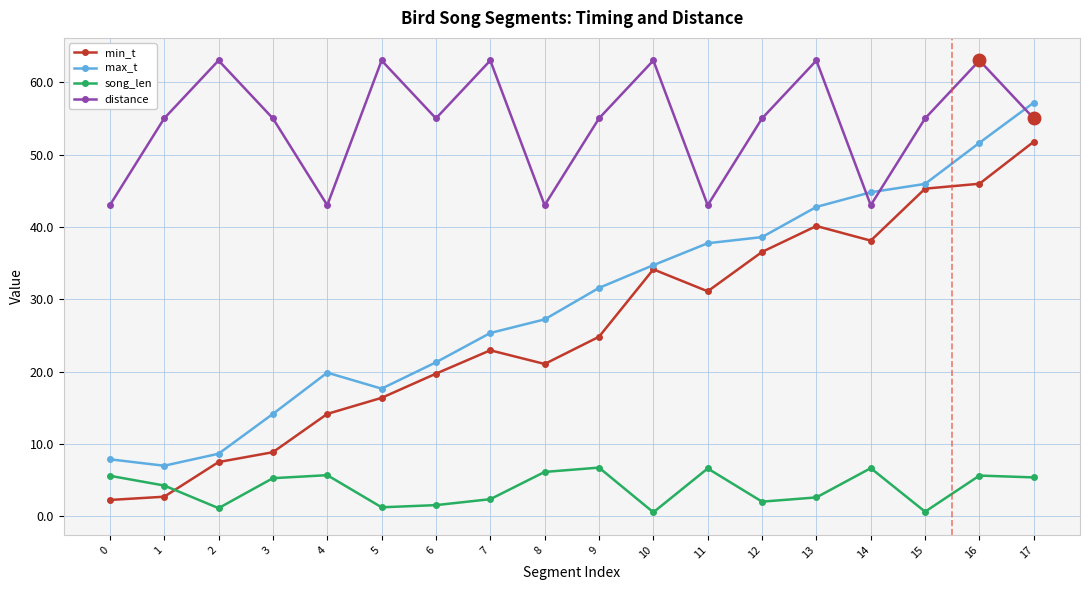

What is the difference between the highest and lowest values at 8?

36.8